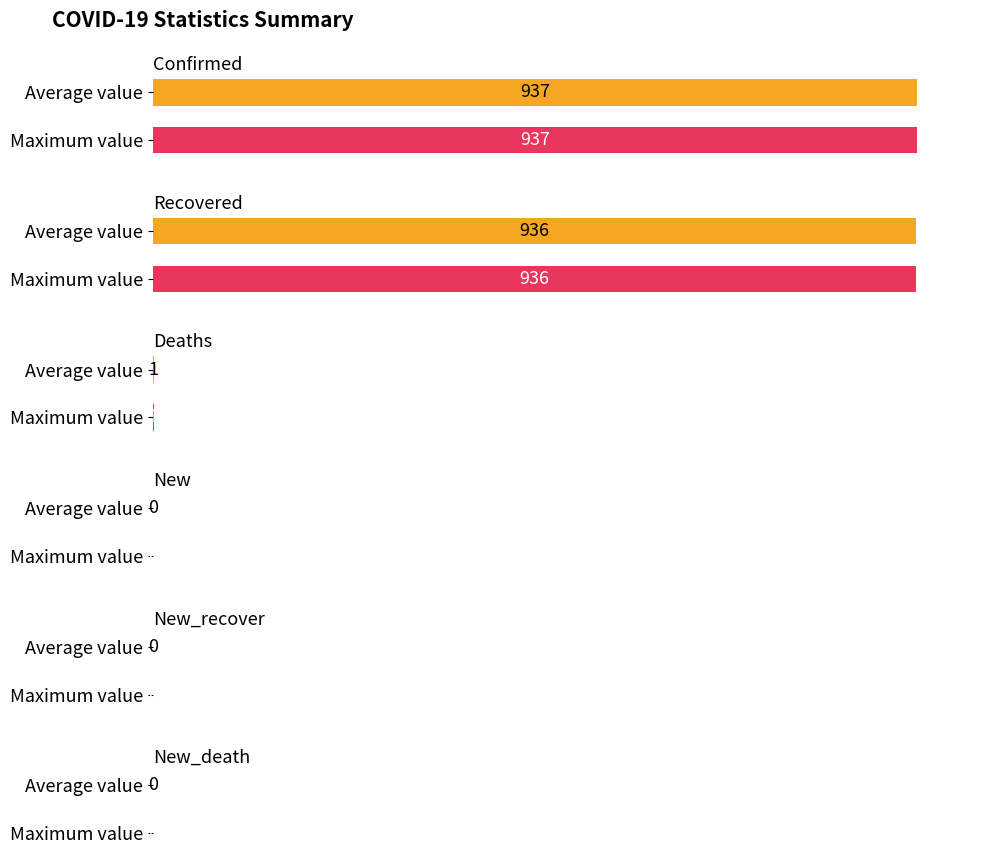

Is it true that Confirmed equals 1287 at 2020-07-30?

False